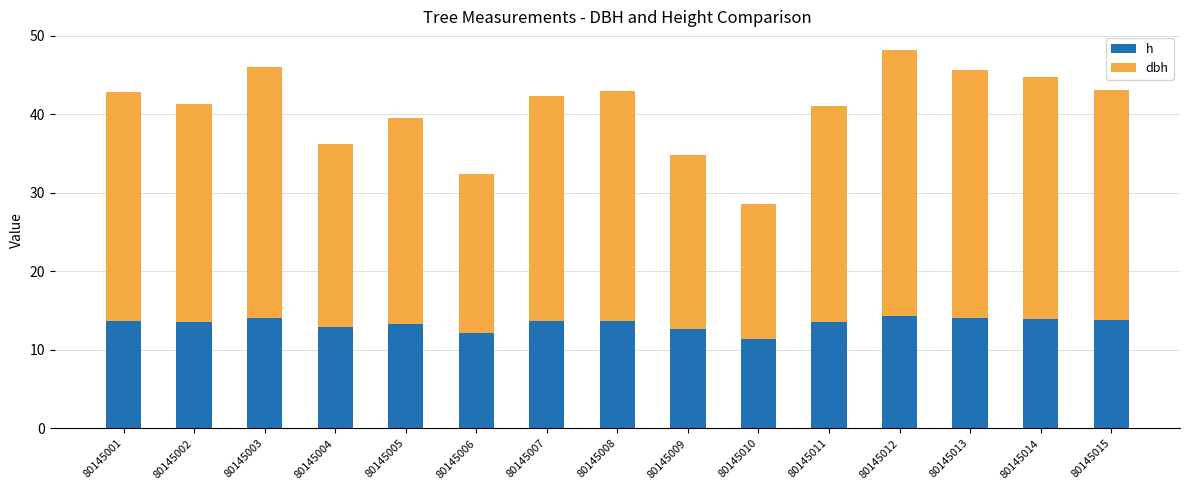

List the series in order of their peak value, highest first.

dbh, h